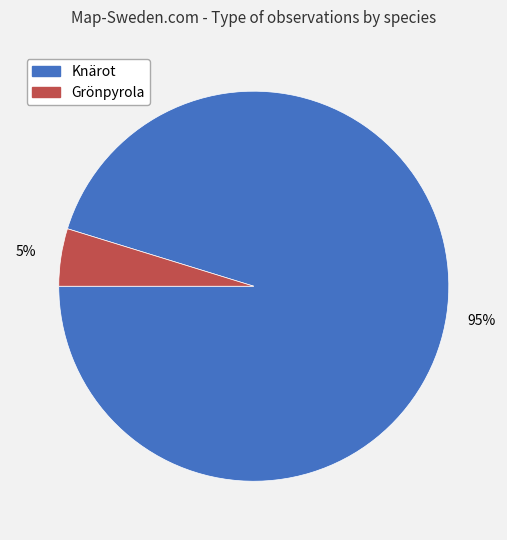

To the nearest percent, what portion does Knärot represent?

95%